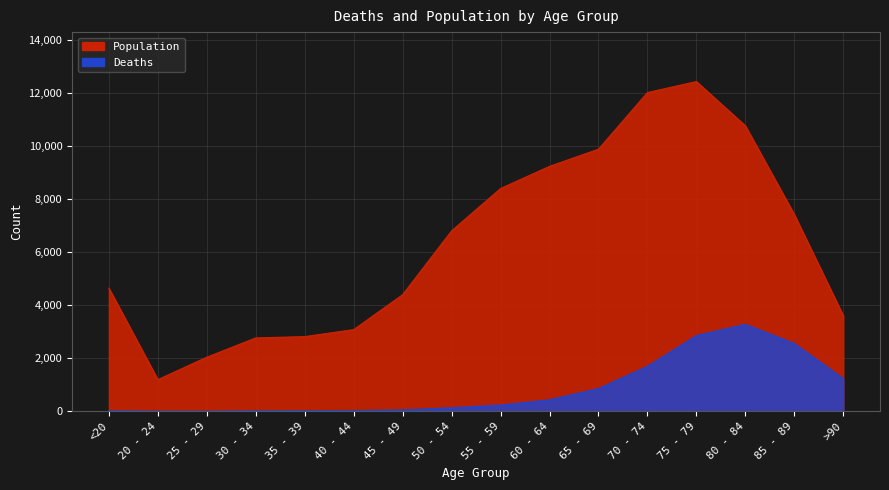

At how many categories does at least one series exceed 8076?

6